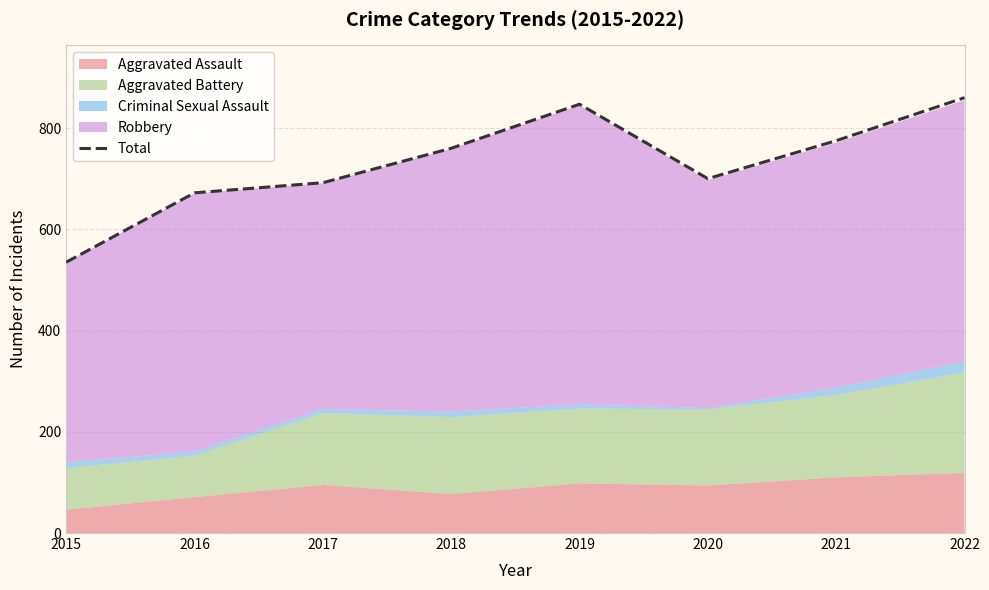

List the labels in order of value, largest first.

2022, 2019, 2021, 2018, 2020, 2017, 2016, 2015